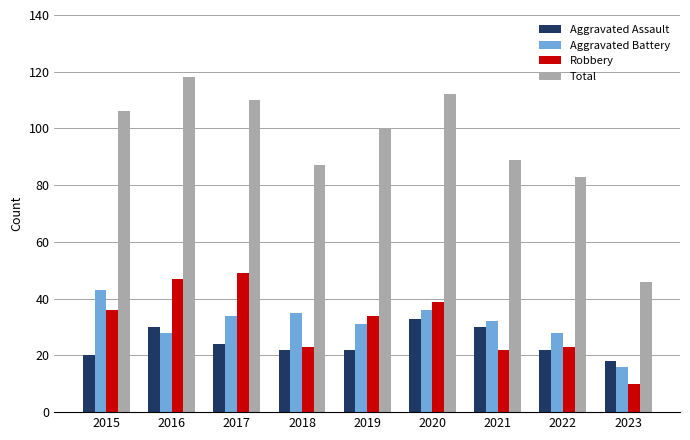

How many bars are there in each group?

4